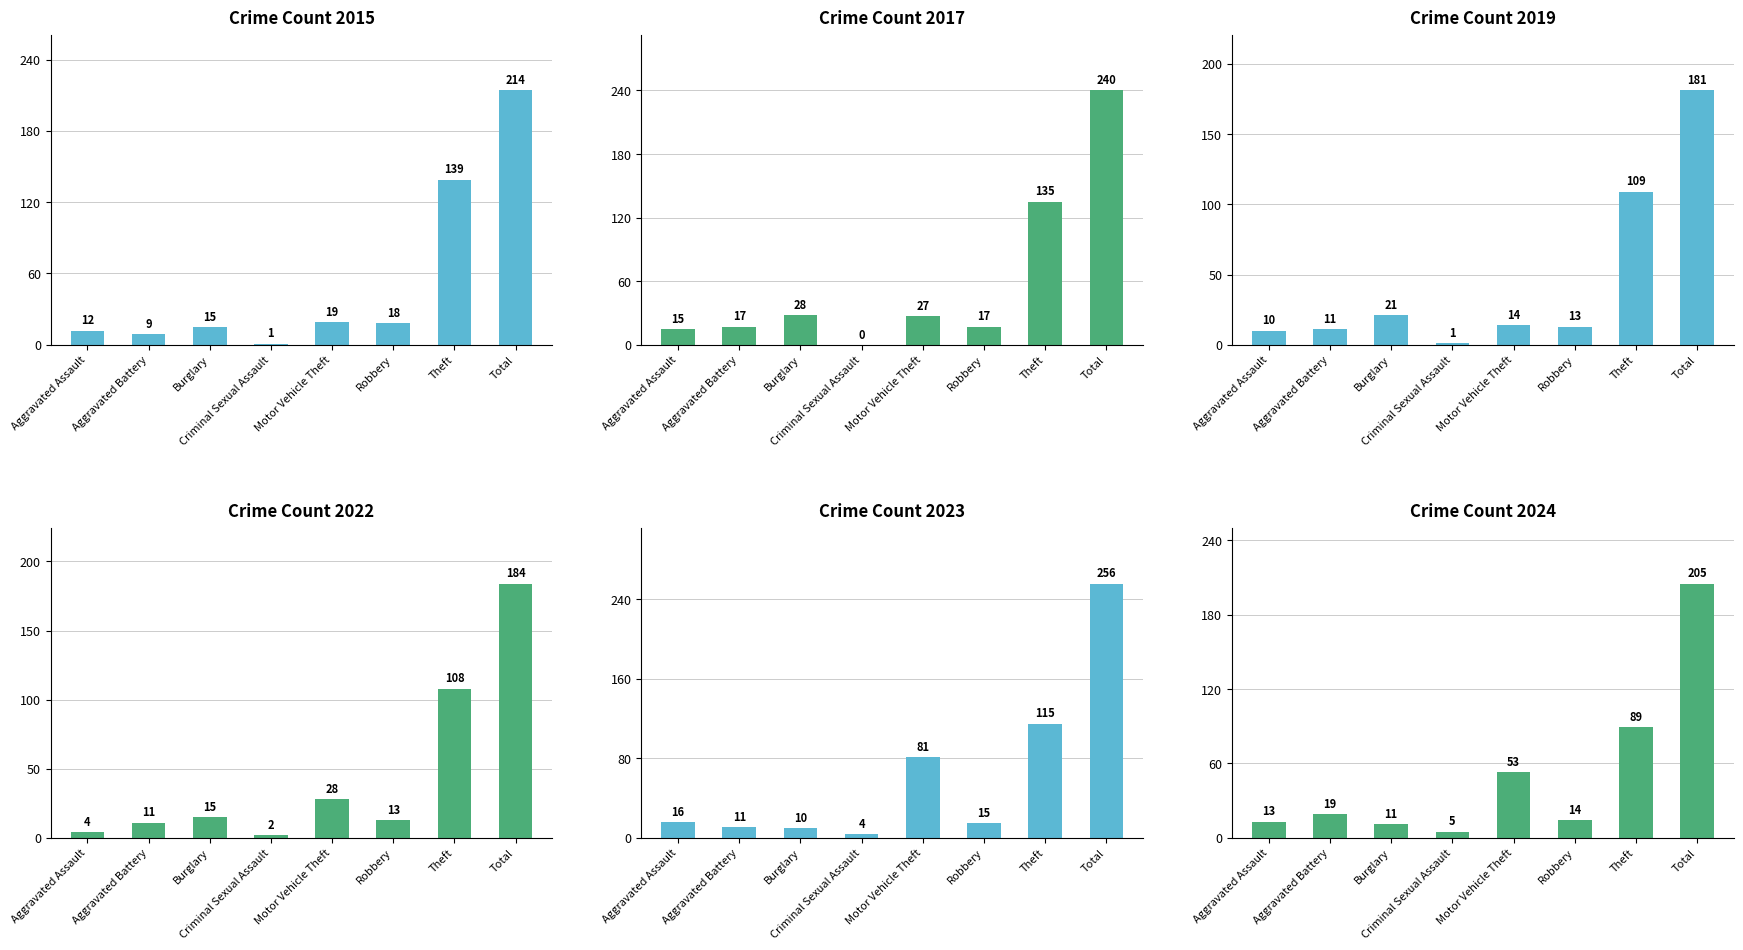

List the labels in order of 2015 value, smallest first.

Criminal Sexual Assault, Aggravated Battery, Aggravated Assault, Burglary, Robbery, Motor Vehicle Theft, Theft, Total